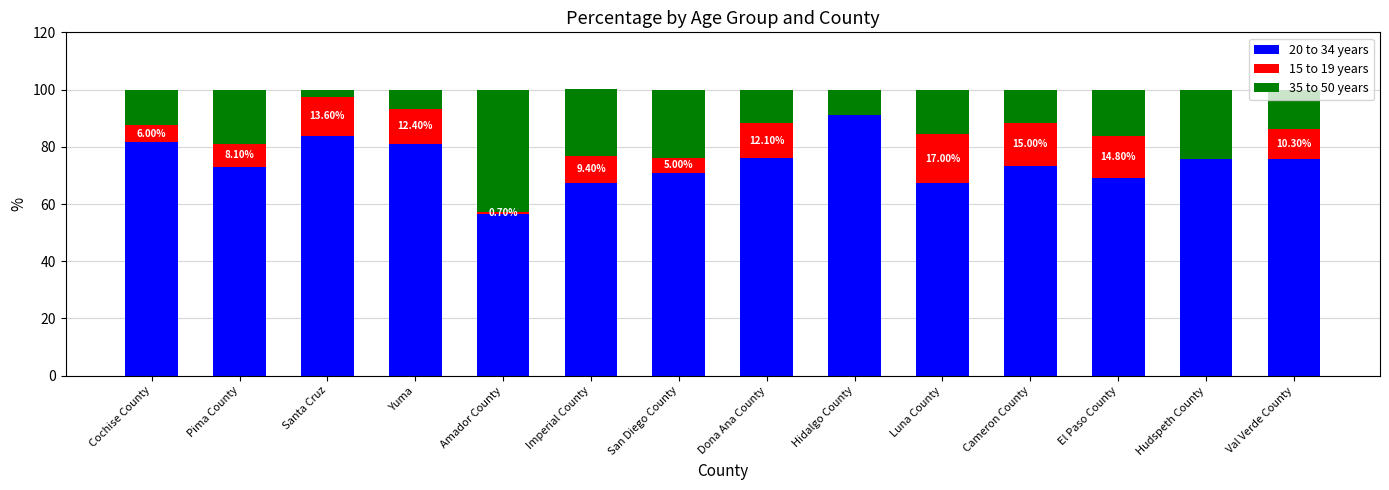

Which category has the highest value in the 20 to 34 years series?

Hidalgo County